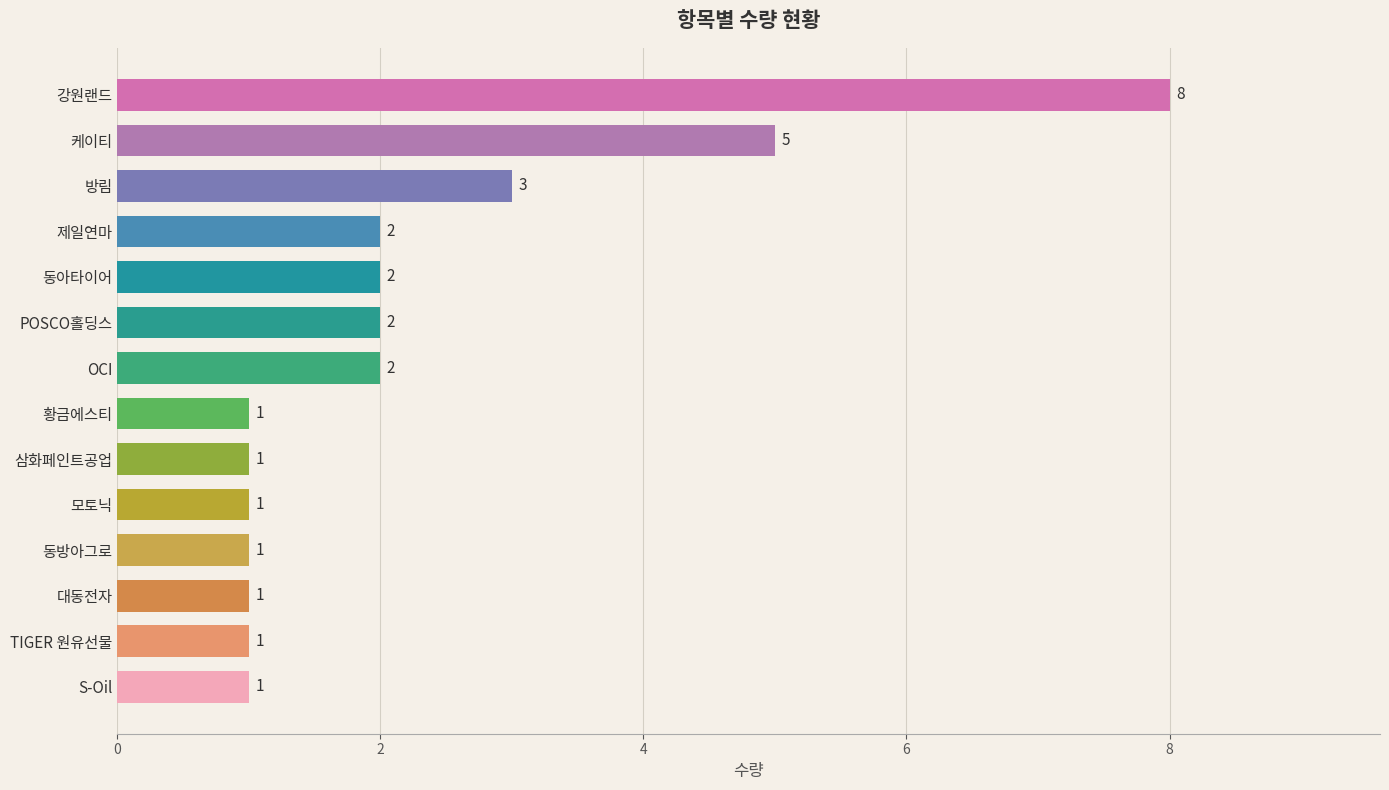

What is the difference between the maximum and second lowest values?

7